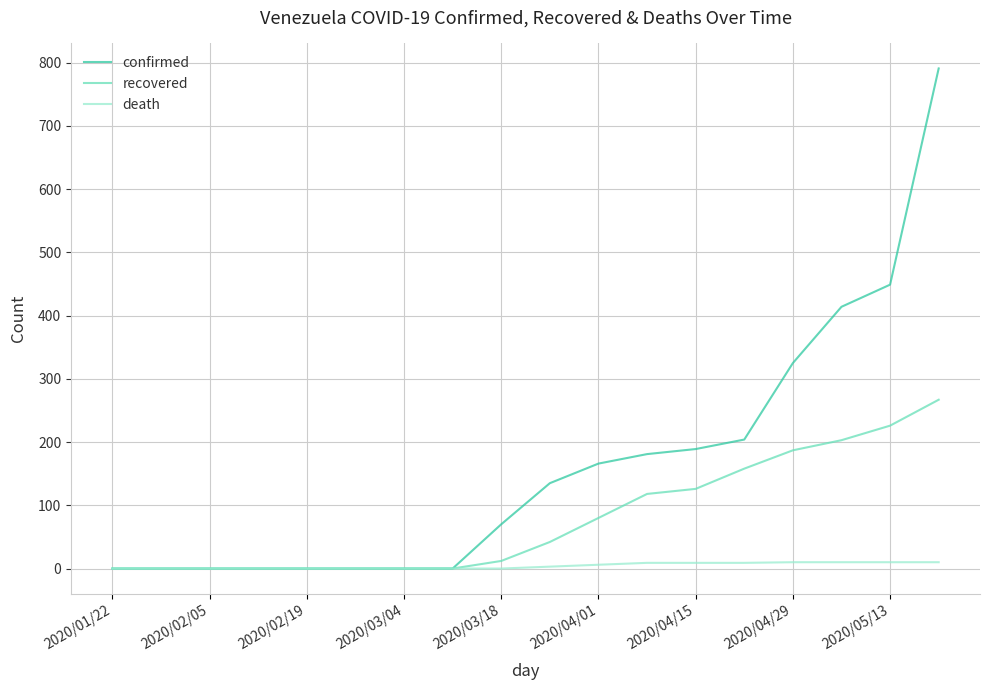

Rank the series by their average value, from highest to lowest.

confirmed, recovered, death